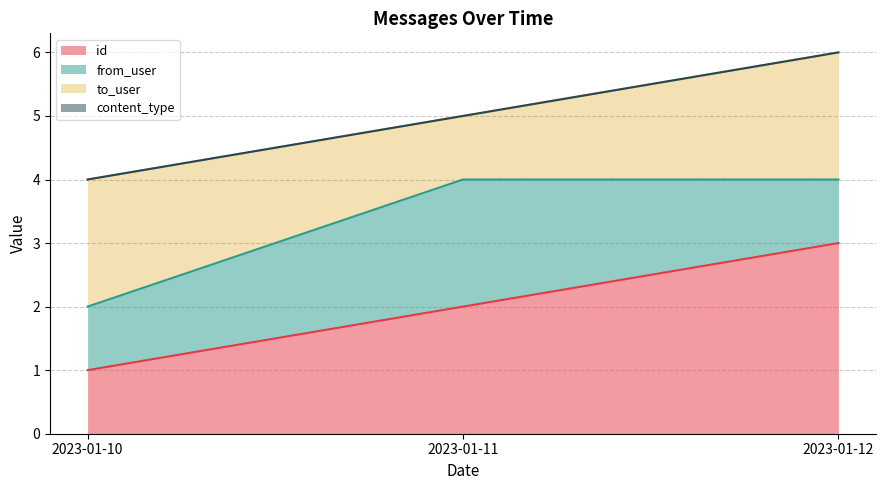

What is the sum of the to_user values at 2023-01-12 and 2023-01-10?

4